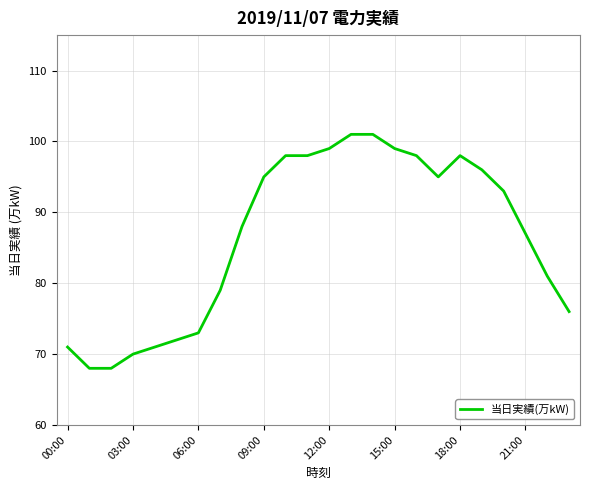

What is the minimum value shown in the chart?

68